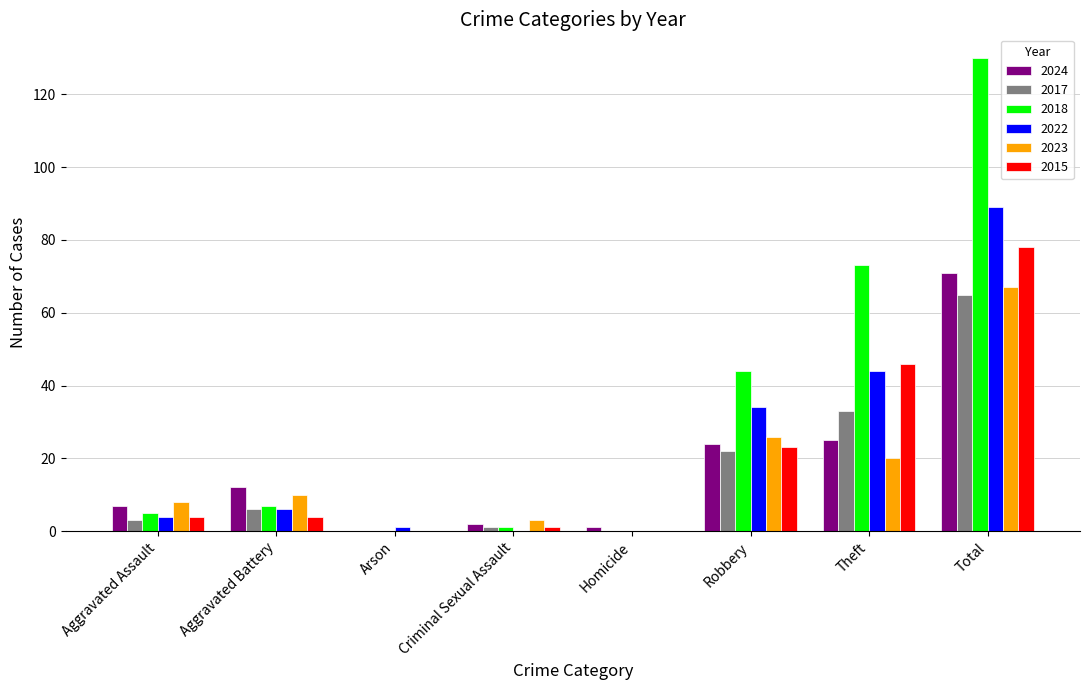

How many groups of bars are there?

8